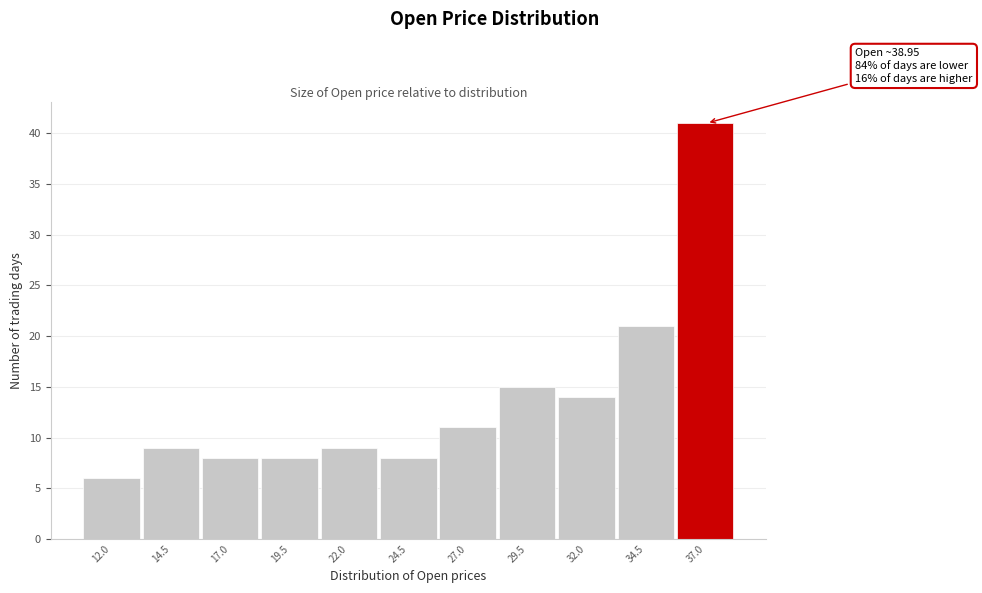

Reading left to right, list all the values displayed in this chart.

12.0=6	14.5=9	17.0=8	19.5=8	22.0=9	24.5=8	27.0=11	29.5=15	32.0=14	34.5=21	37.0=41